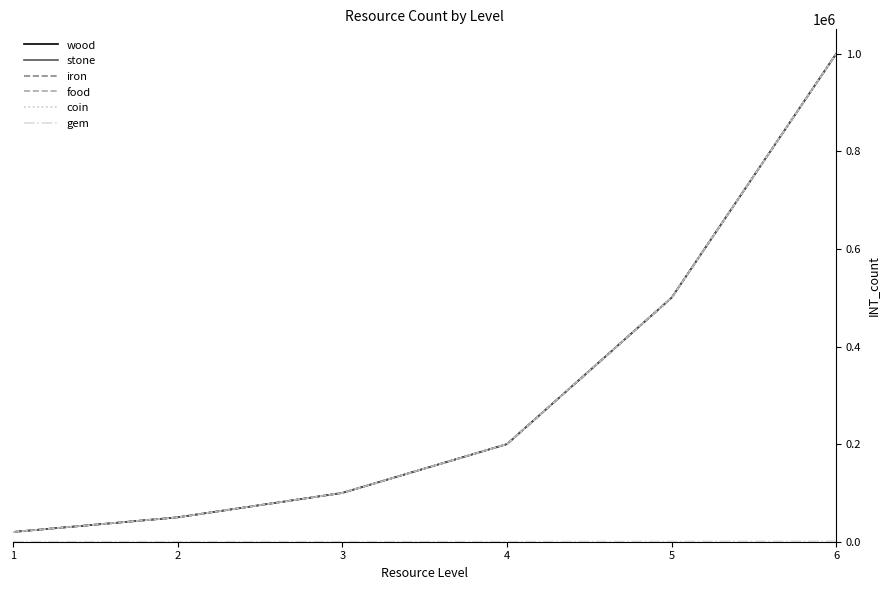

List the labels in order of wood value, largest first.

6, 5, 4, 3, 2, 1